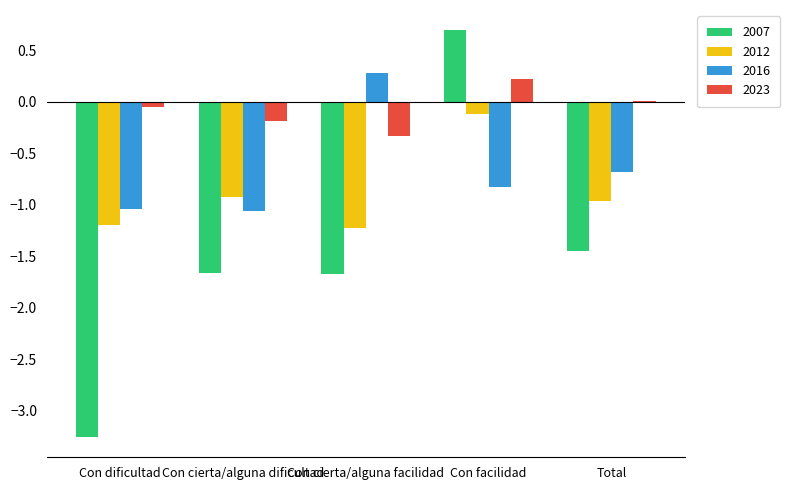

What is the maximum value shown in the chart?

0.7